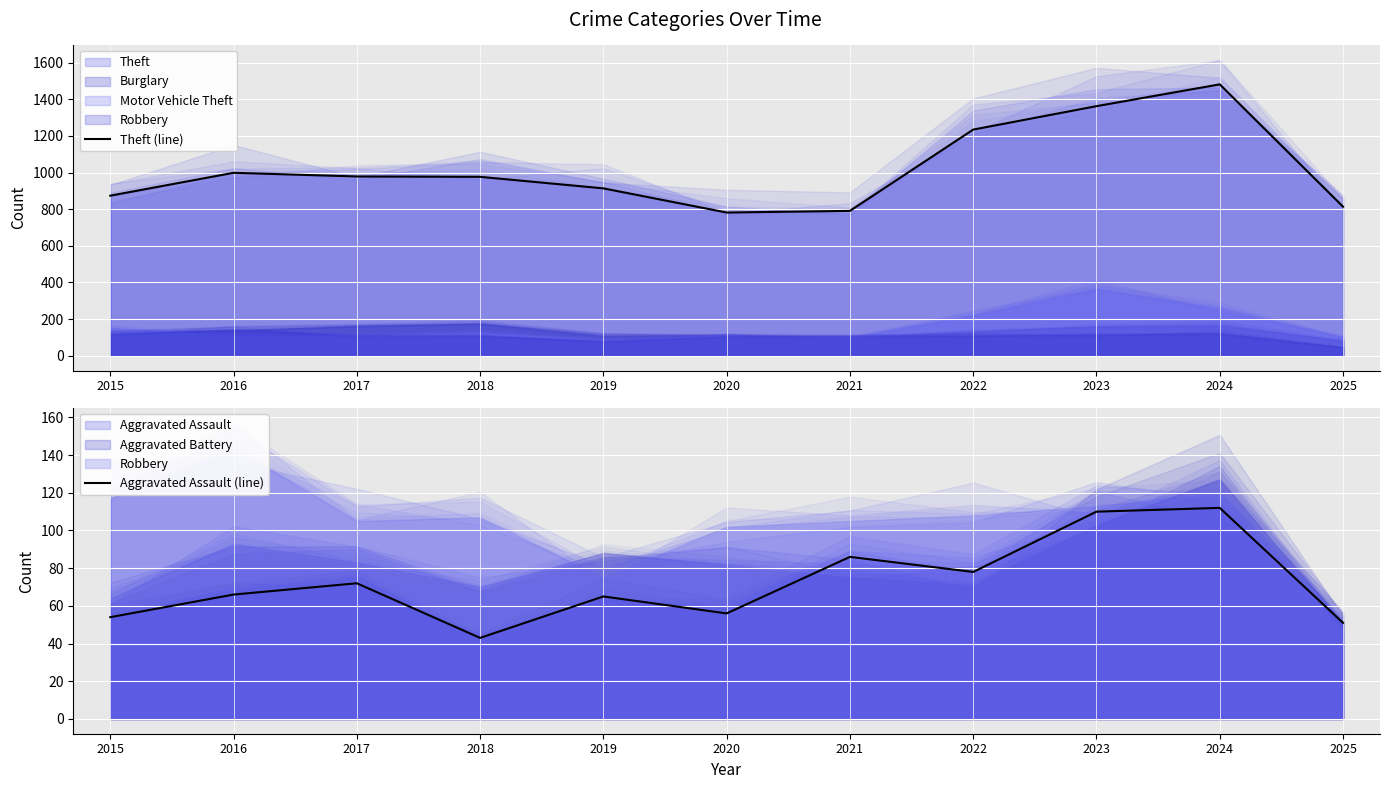

What is the value of the Aggravated Assault (line) point at the 5th from the left?

65